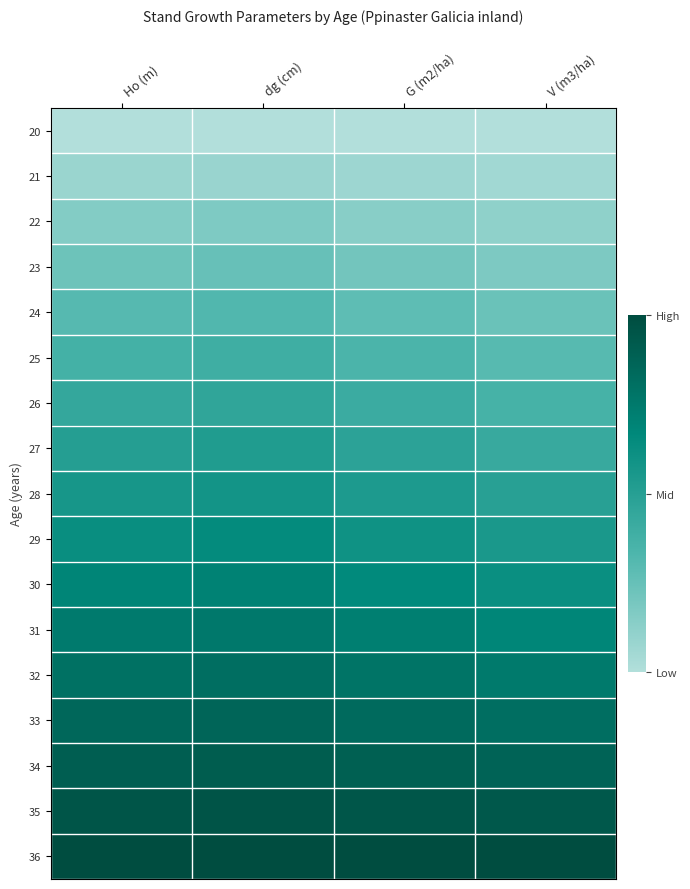

How many series are shown in this chart?

17